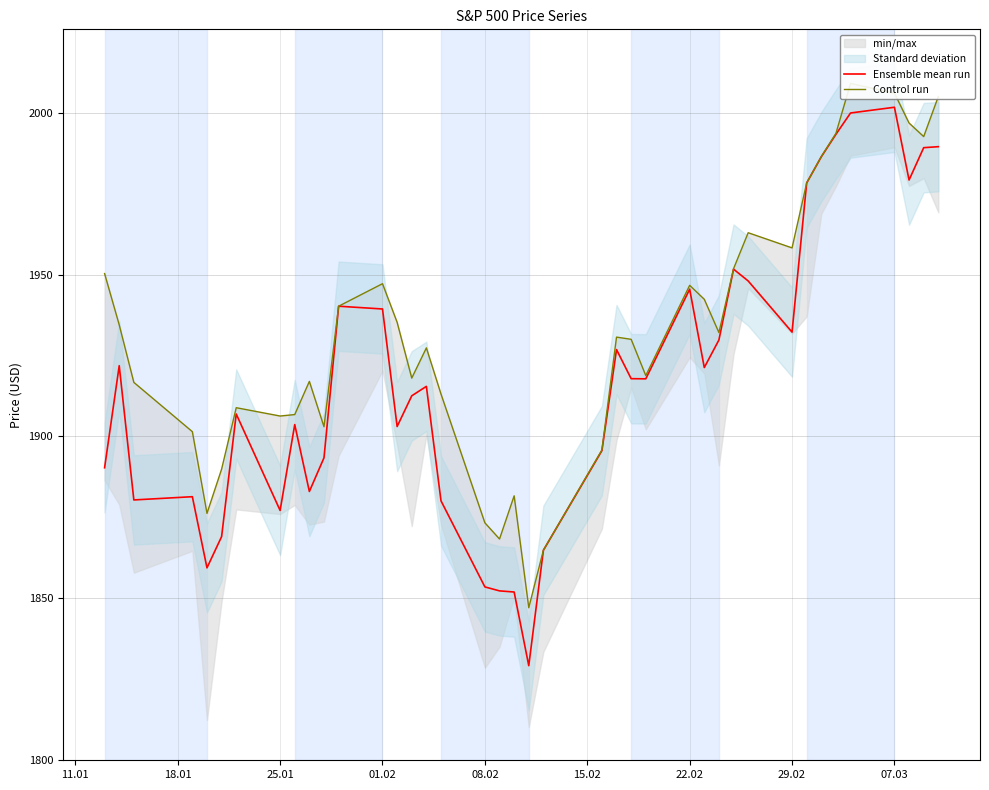

What is the minimum value for Ensemble mean run?

1829.1